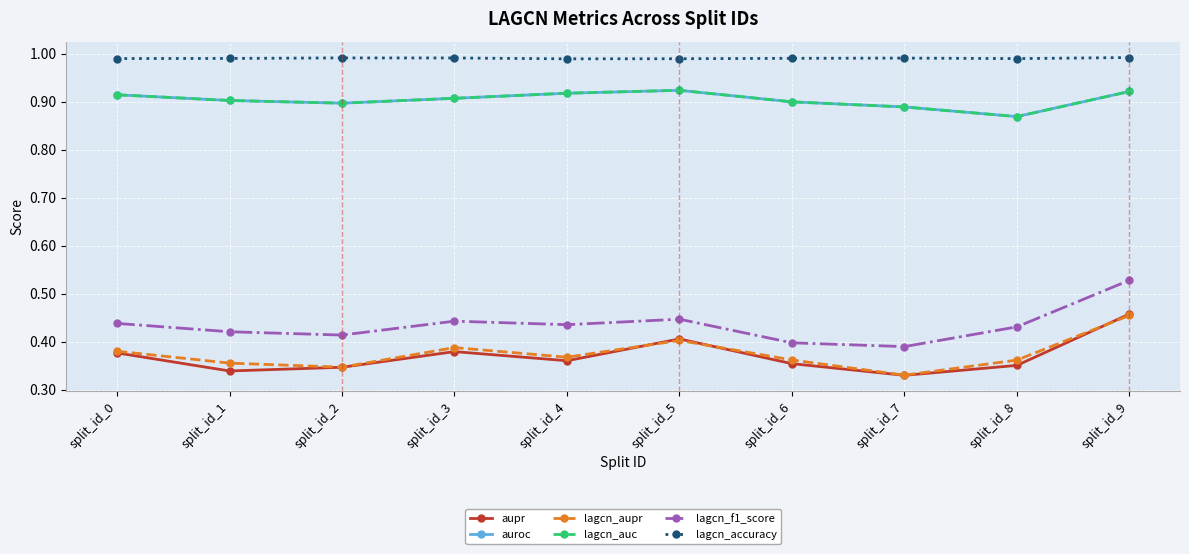

What is the total value across all series at split_id_7?

3.8